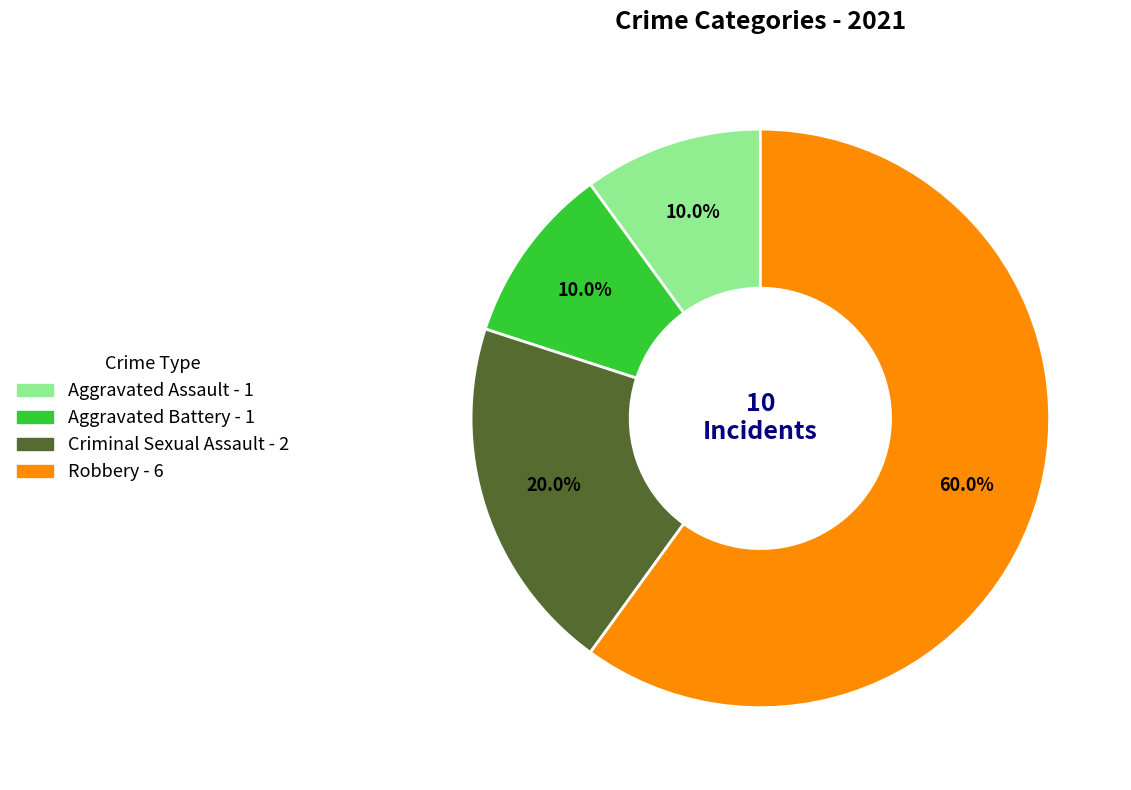

To the nearest percent, what is the combined percentage of Robbery and Aggravated Battery?

70%